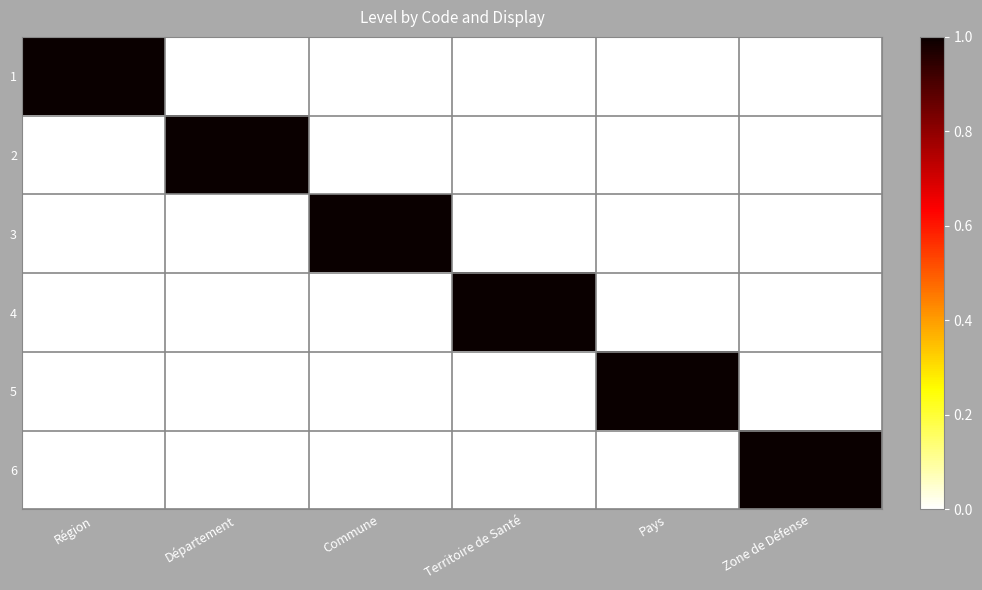

Reading left to right, list all the values displayed in this chart.

1: Région=1	Département=0	Commune=0	Territoire de Santé=0	Pays=0	Zone de Défense=0
2: Région=0	Département=1	Commune=0	Territoire de Santé=0	Pays=0	Zone de Défense=0
3: Région=0	Département=0	Commune=1	Territoire de Santé=0	Pays=0	Zone de Défense=0
4: Région=0	Département=0	Commune=0	Territoire de Santé=1	Pays=0	Zone de Défense=0
5: Région=0	Département=0	Commune=0	Territoire de Santé=0	Pays=1	Zone de Défense=0
6: Région=0	Département=0	Commune=0	Territoire de Santé=0	Pays=0	Zone de Défense=1